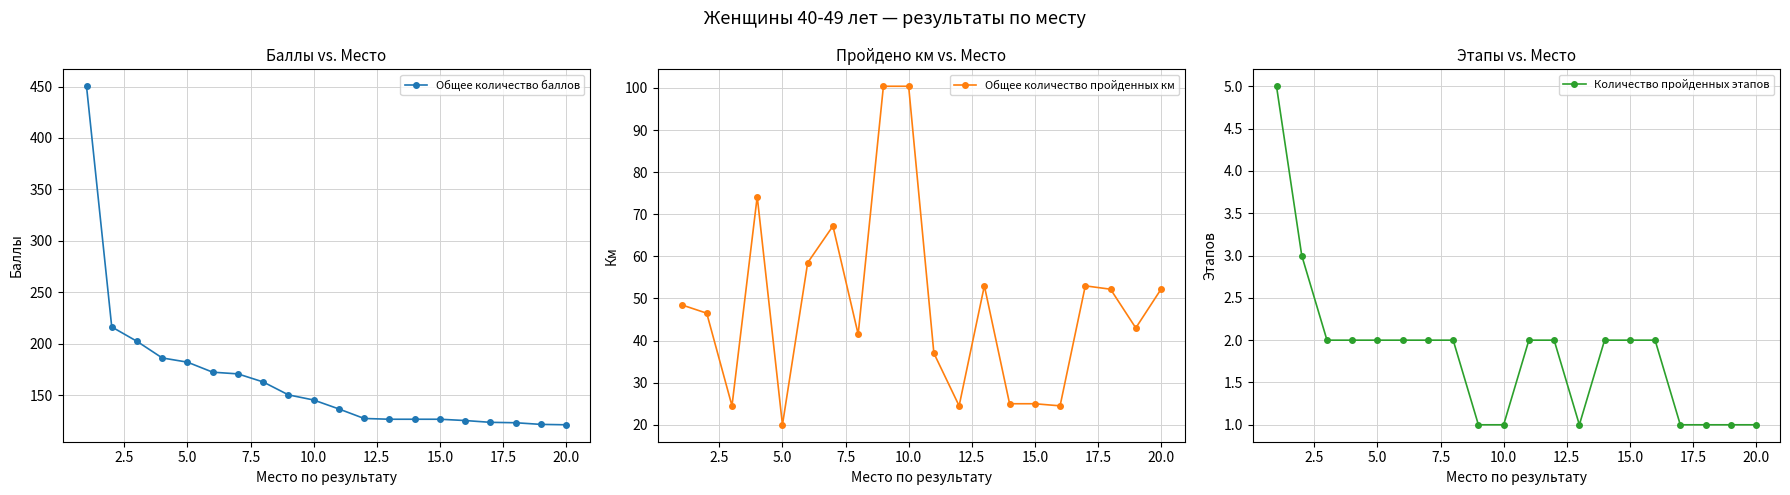

True or false: Общее количество пройденных км has more than 0 interior local peaks.

True